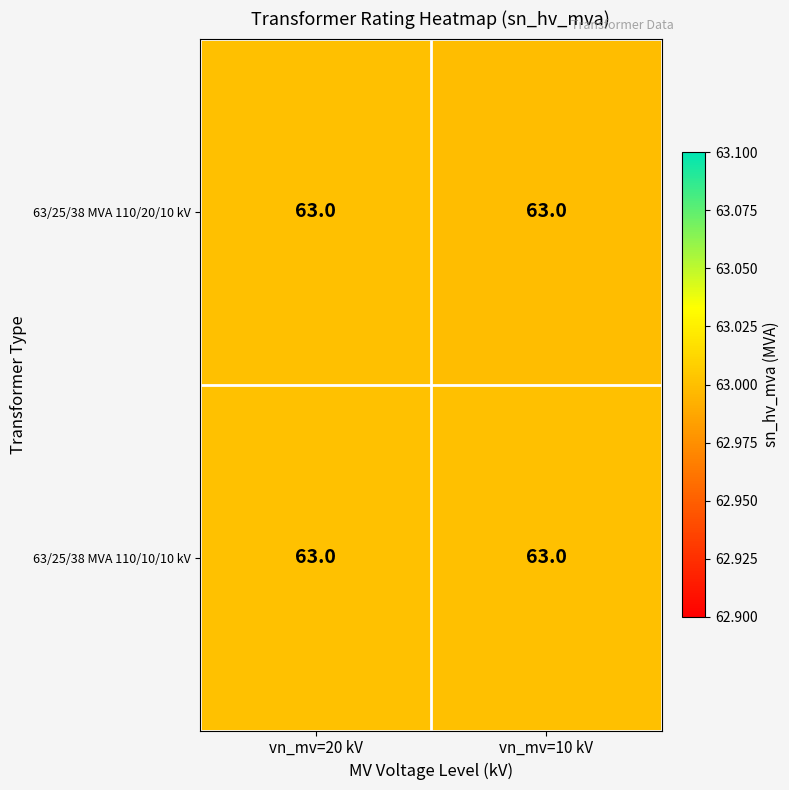

The 63/25/38 MVA 110/20/10 kV series shows 63.0 at vn_mv=10 kV. True or false?

True